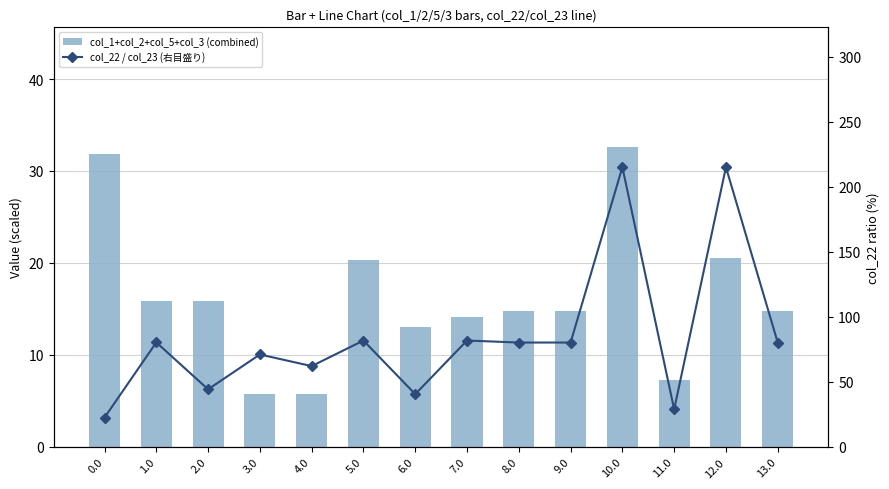

What is the sum of the col_22 / col_23 (右目盛り) values at 2.0 and 8.0?

124.5